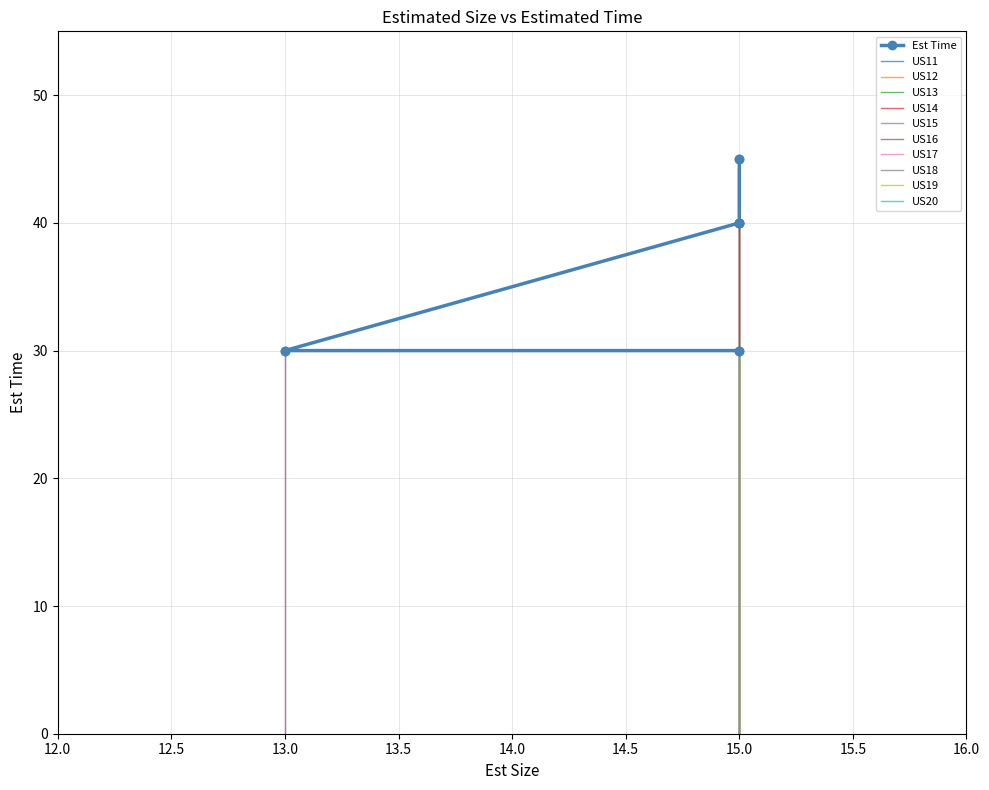

What is the sum of the values at US19 and US12?

75